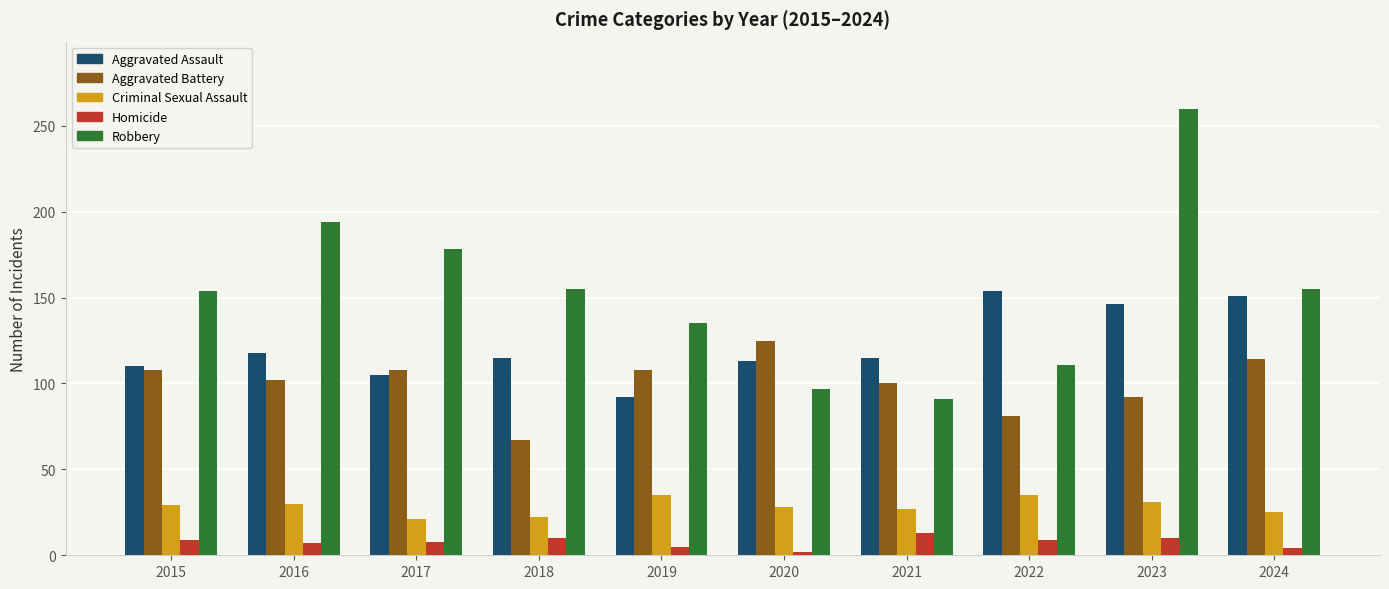

Which series has the widest spread of values?

Robbery